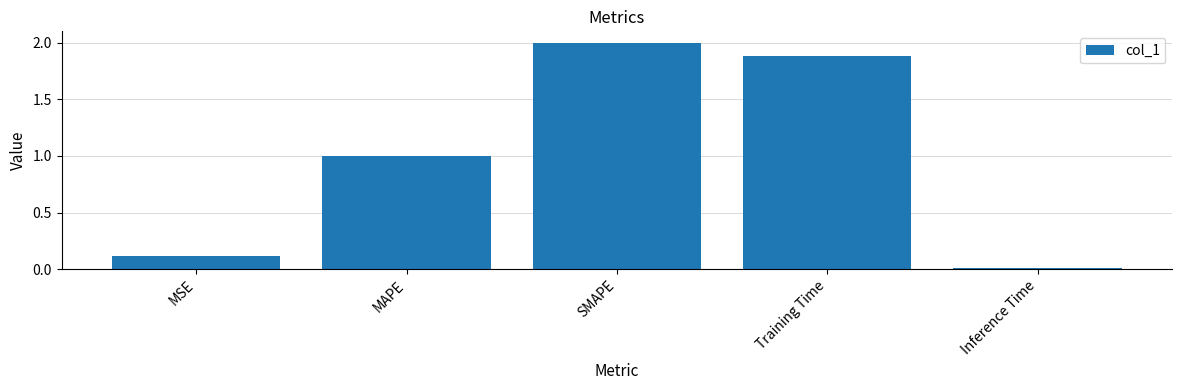

Where is the data nearest to the value 1?

MAPE